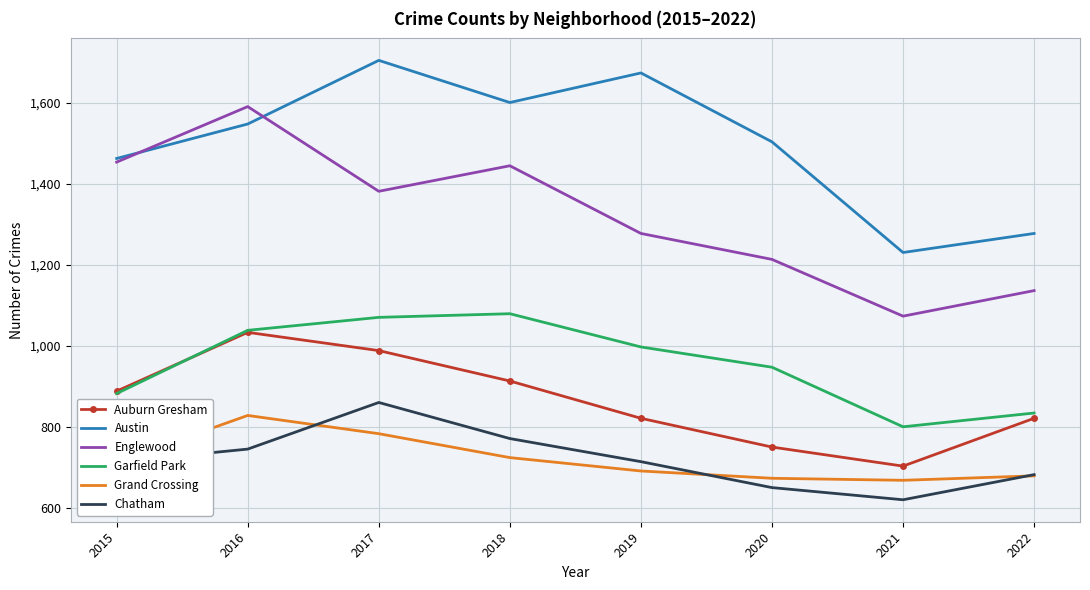

What is the sum of all Chatham values?

5755